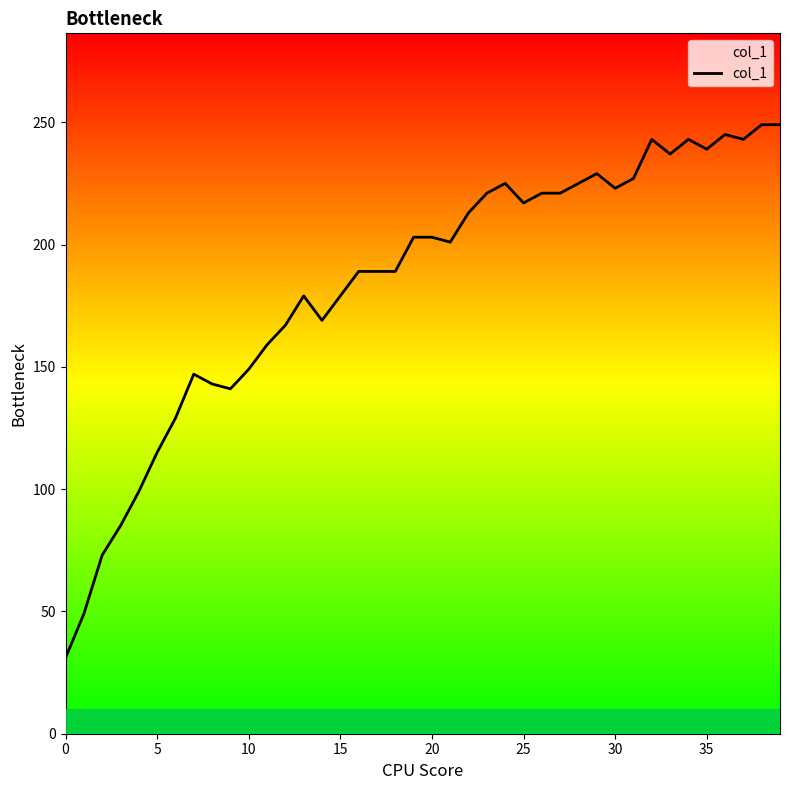

What is the difference between the maximum and minimum values?

218